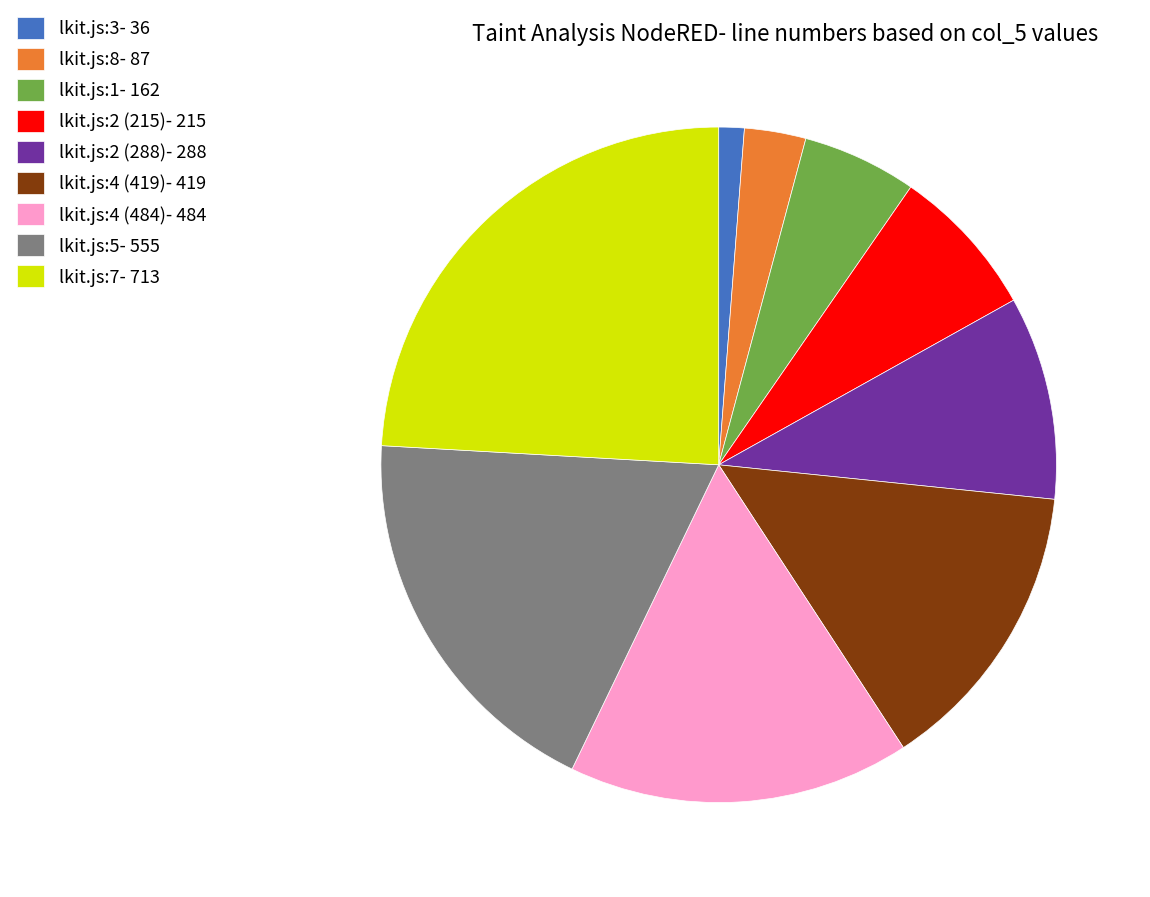

Between lkit.js:1 and lkit.js:3, which is larger?

lkit.js:1